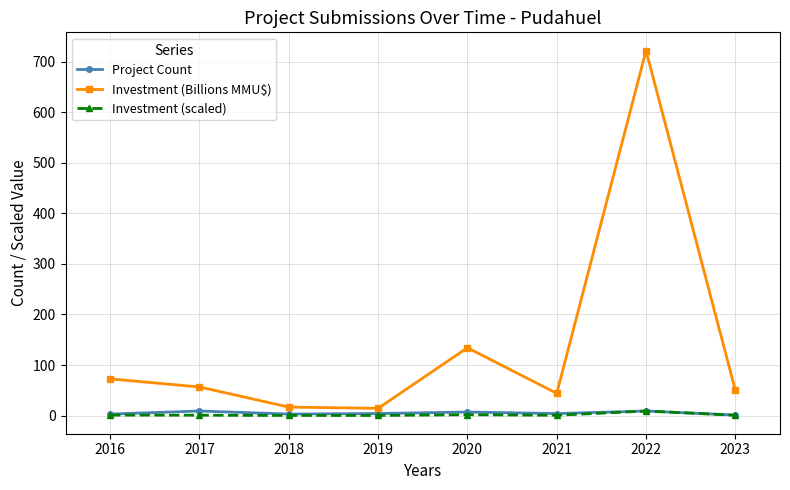

How many series are shown in this chart?

3